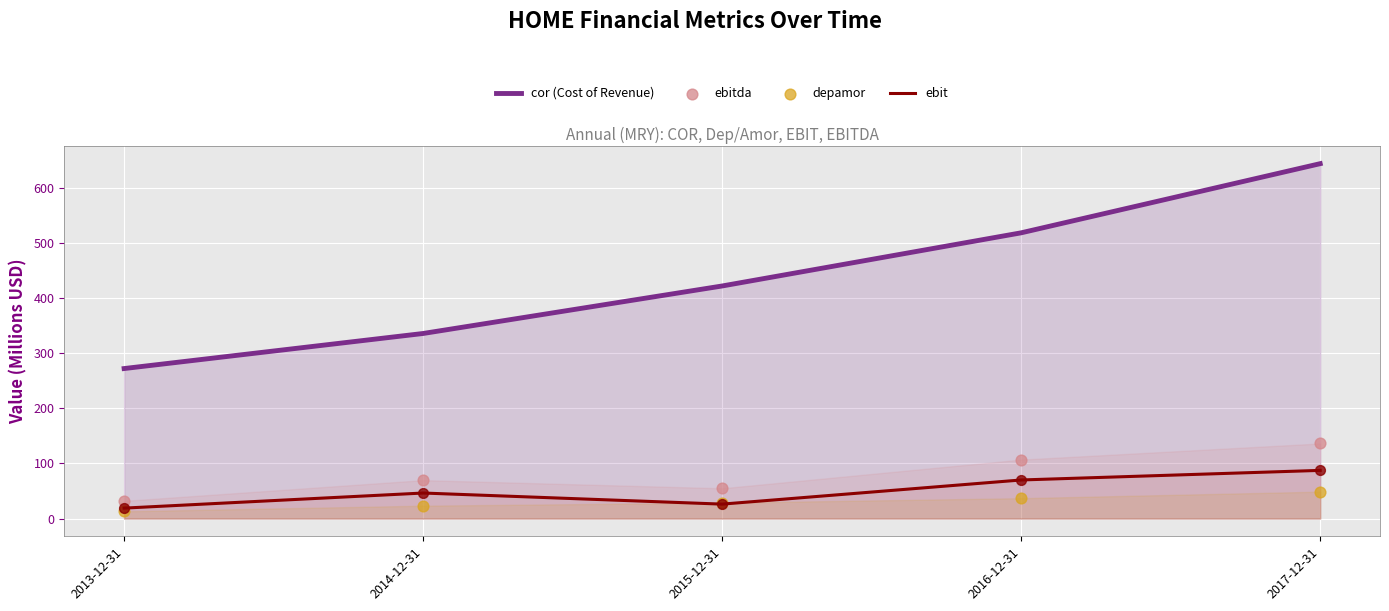

What is the total value across all series at 2017-12-31?

915.8